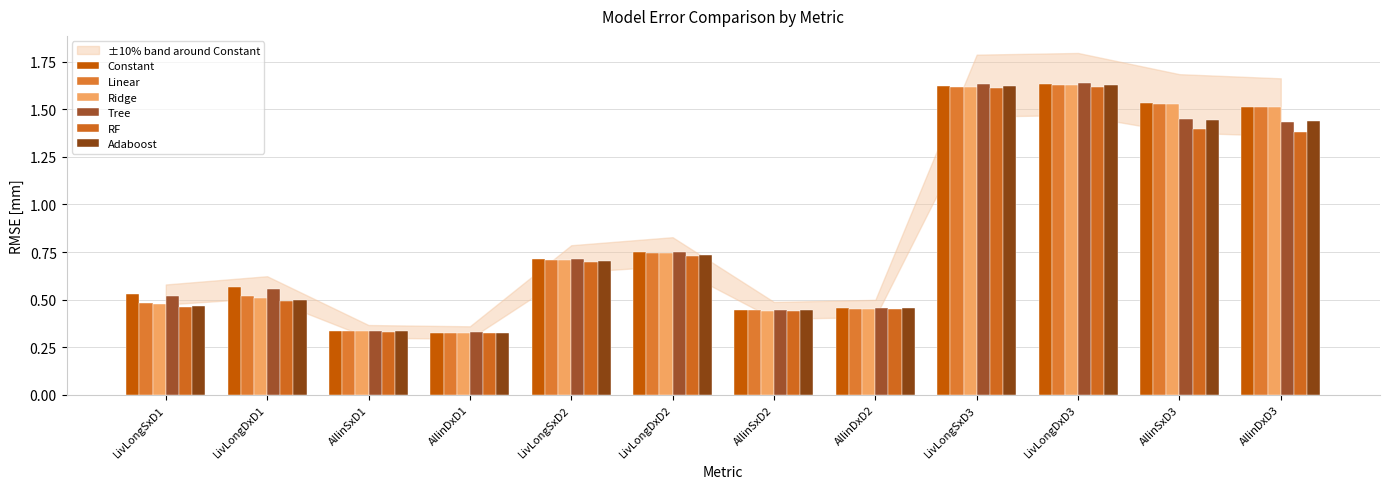

What is the average value of the Tree series?

0.9